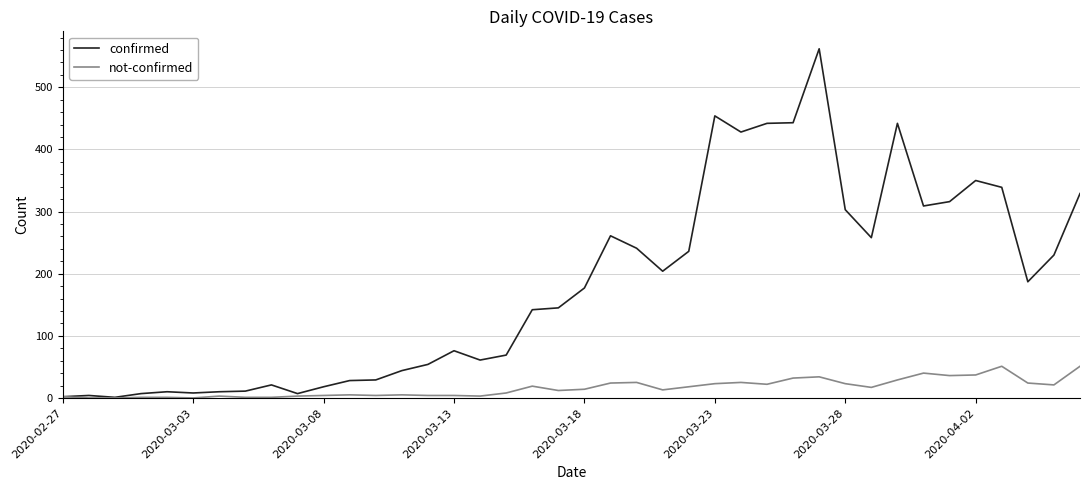

Which series has the largest range (max minus min)?

confirmed